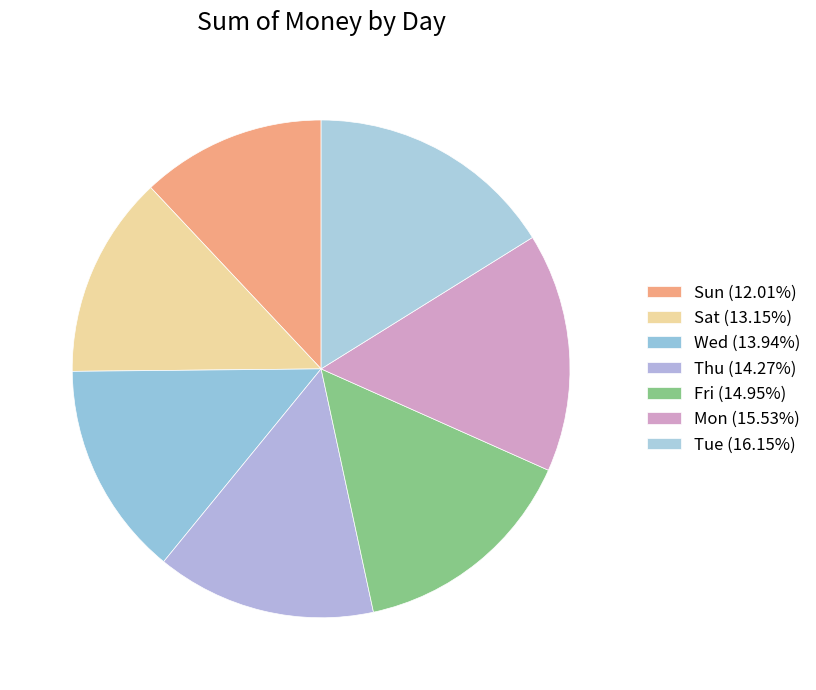

Do Sun and Mon together represent more than half of the pie?

No